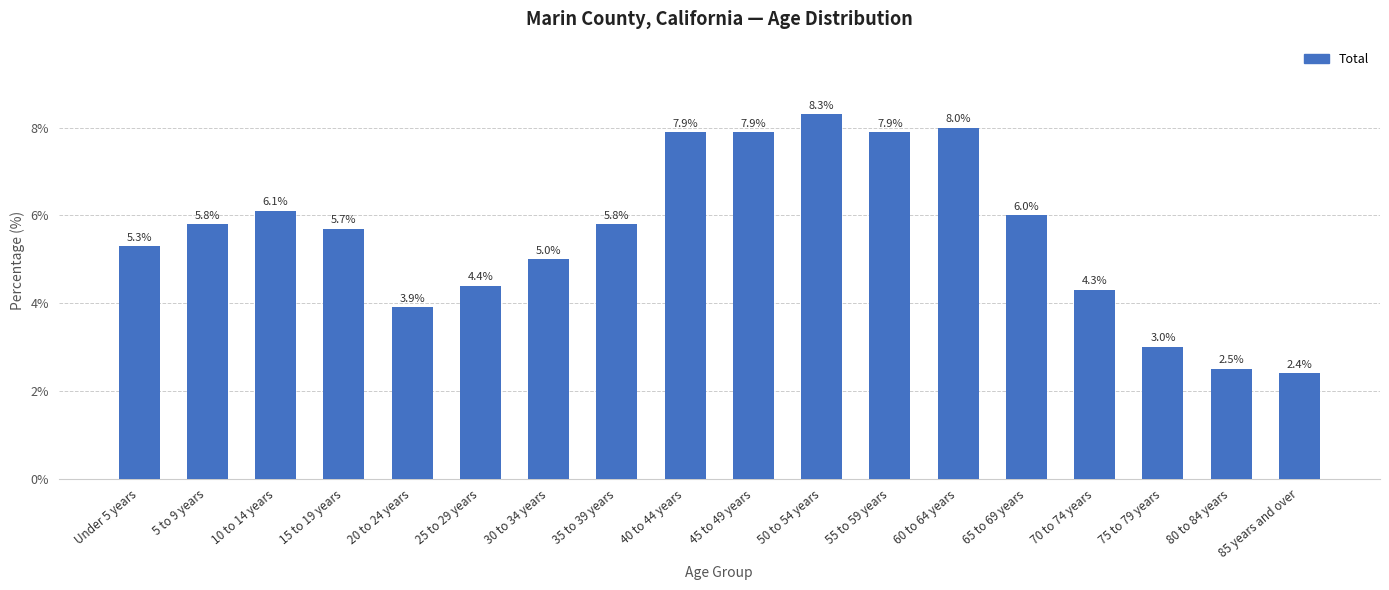

Is it true that the value at 35 to 39 years is 1.5?

False